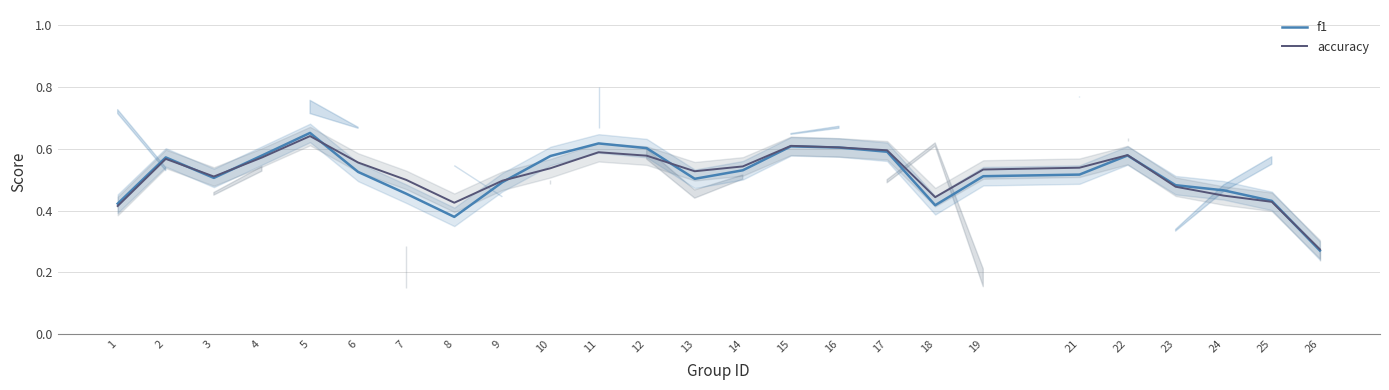

What are all the series names shown in the legend?

f1, accuracy